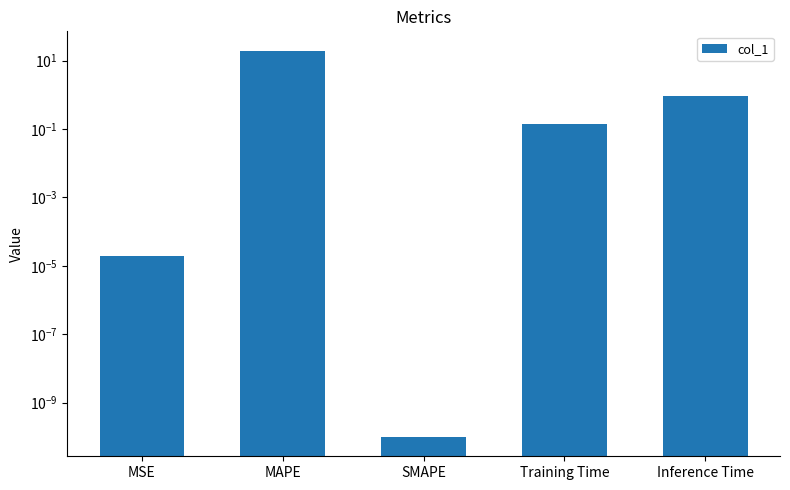

True or false: the data shows 0.0 at SMAPE.

False